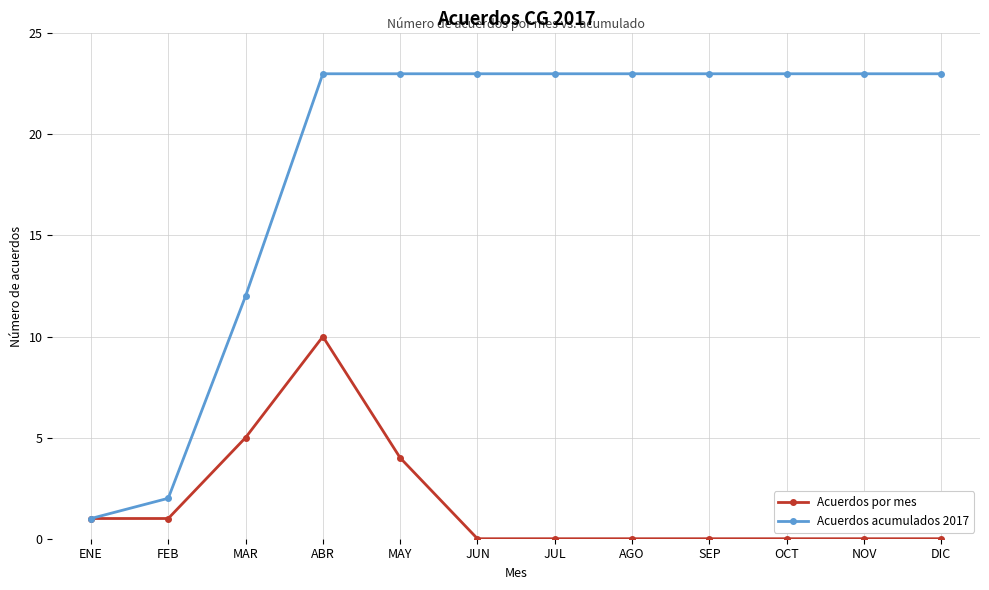

What position from the right is DIC?

1